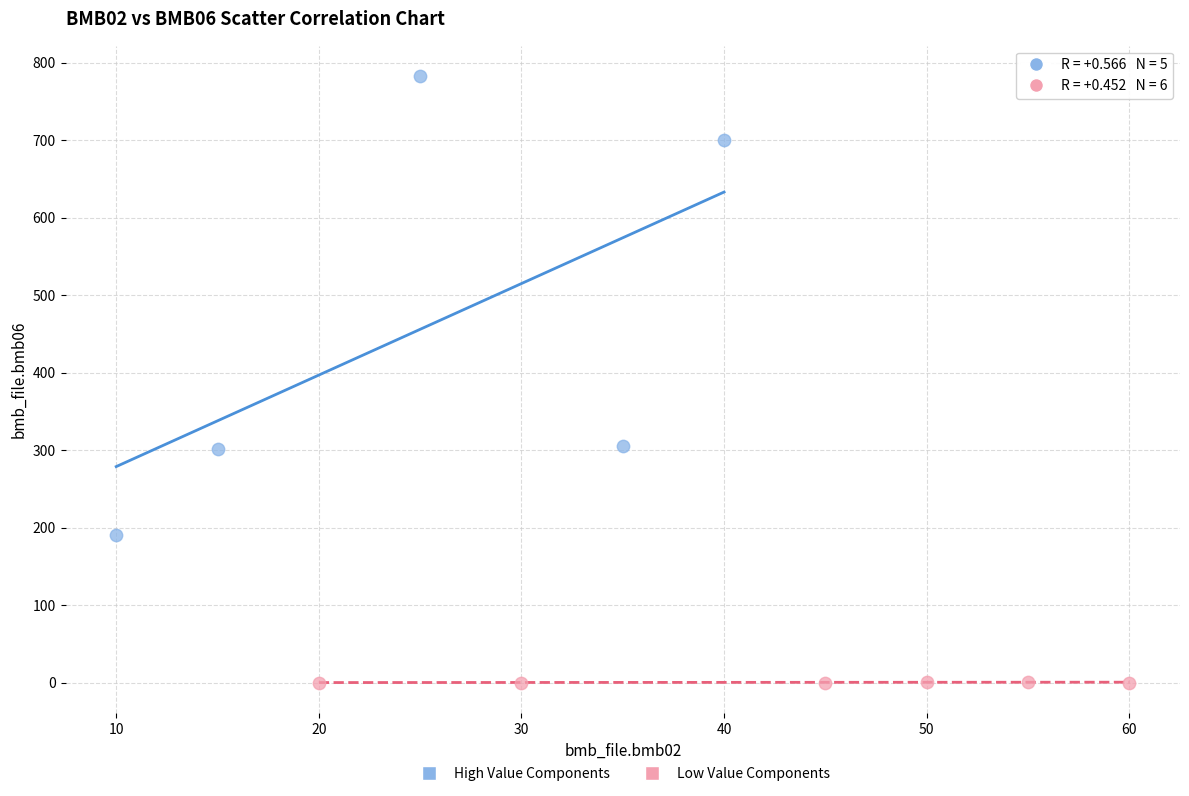

Which series reaches the minimum Y coordinate?

Low Value Components